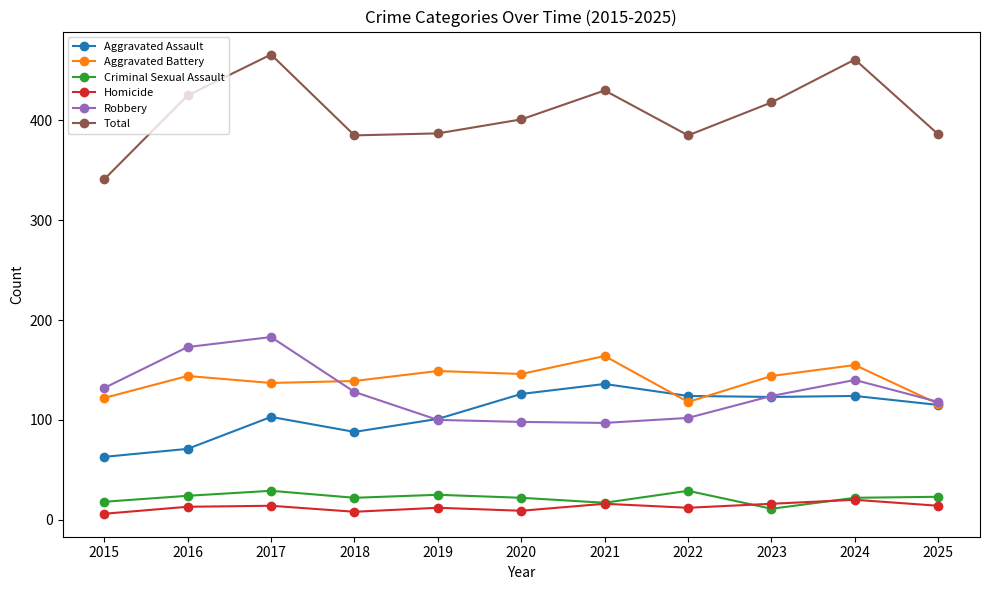

Is the value of Aggravated Battery at 2015 greater than the value of Criminal Sexual Assault at 2025?

Yes